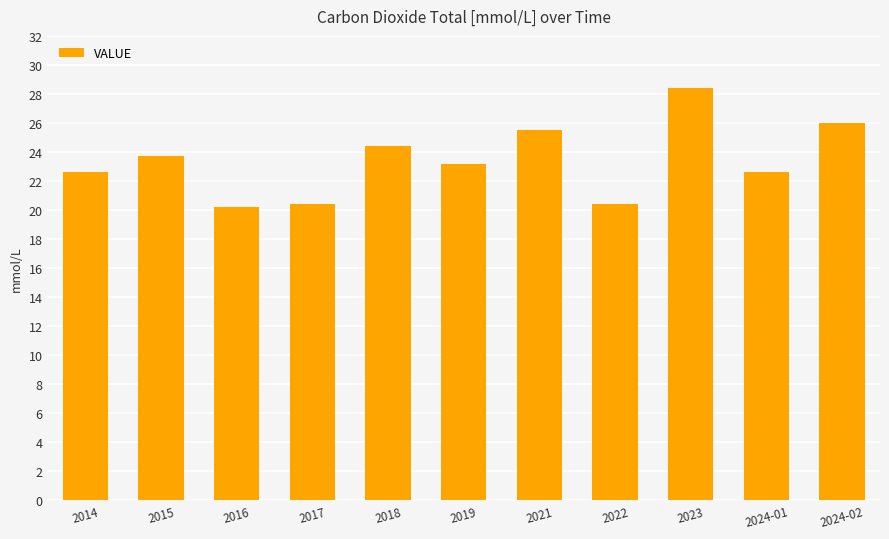

What position from the right is 2018?

7